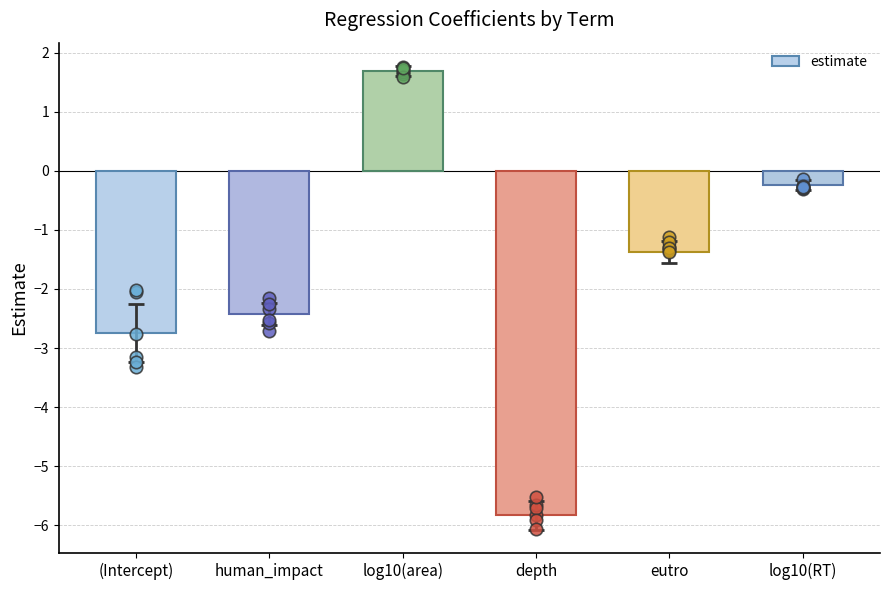

Which has a higher value, human_impact or (Intercept)?

human_impact